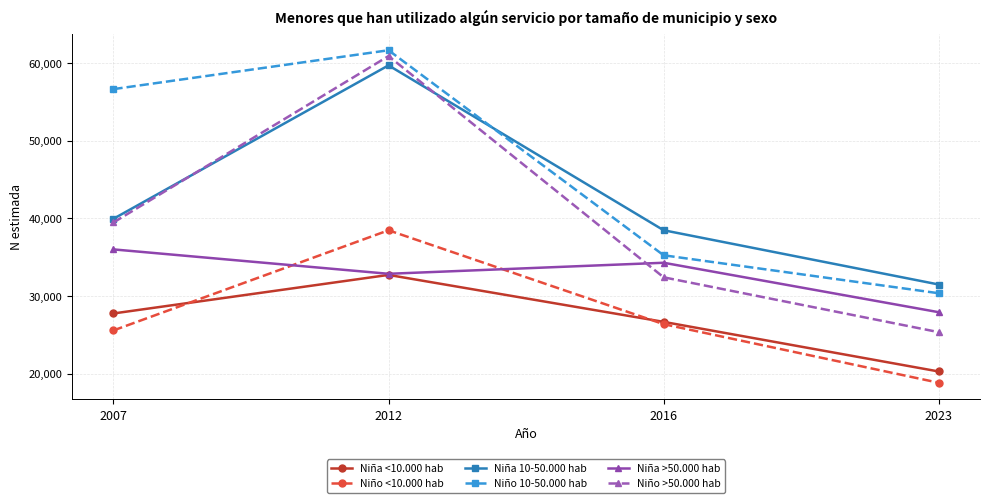

How many lines are shown in the chart?

6